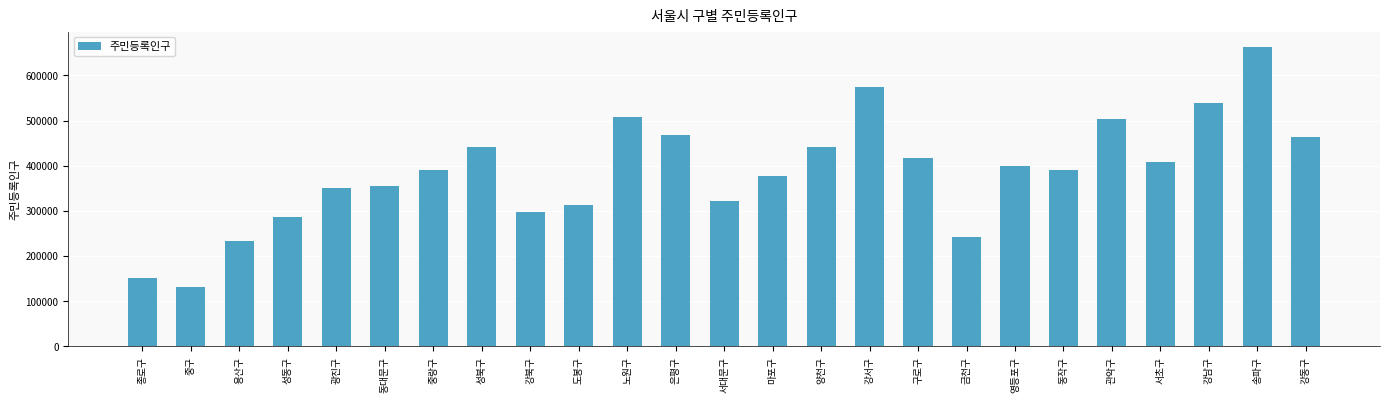

Read the value at 용산구.

232482